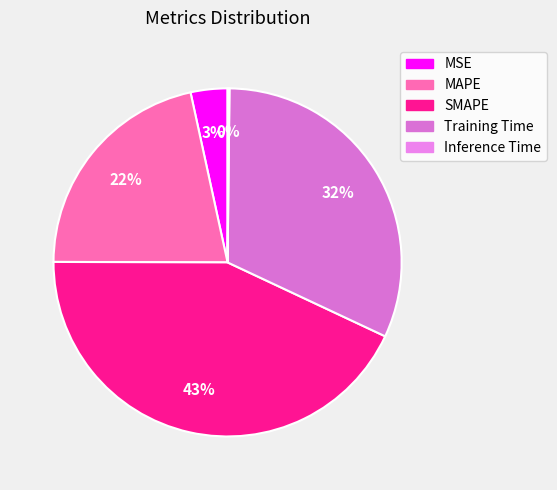

The SMAPE slice represents 57% of the pie. True or false?

False